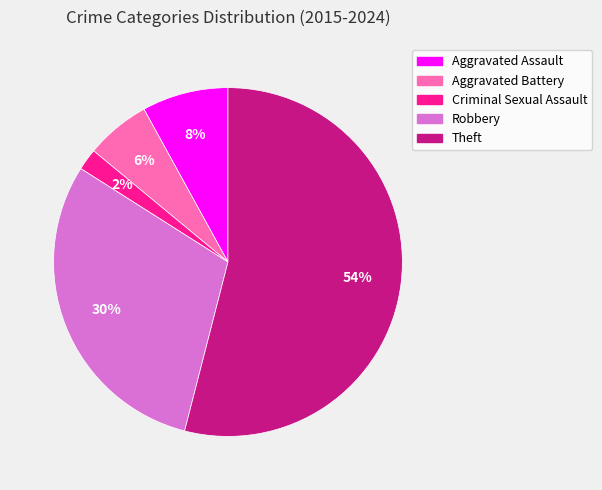

Combined, do Aggravated Assault and Robbery account for over 50%?

No